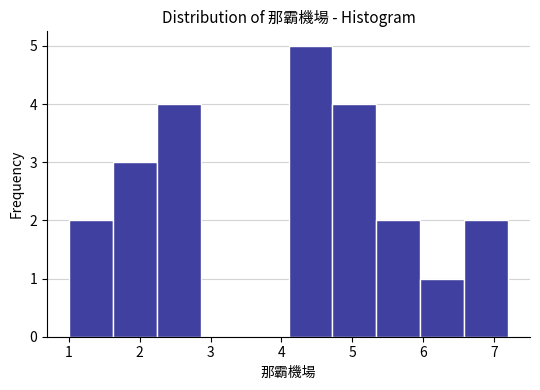

Reading left to right, transcribe this chart: for each bar, give the range it covers on the x-axis and its height. Neither the bar edges nor the heights are printed on the chart, so give them approximately, as read against the axes.

1.00 to 1.62: 2
1.62 to 2.24: 3
2.24 to 2.86: 4
2.86 to 3.48: 0
3.48 to 4.10: 0
4.10 to 4.72: 5
4.72 to 5.34: 4
5.34 to 5.96: 2
5.96 to 6.58: 1
6.58 to 7.20: 2